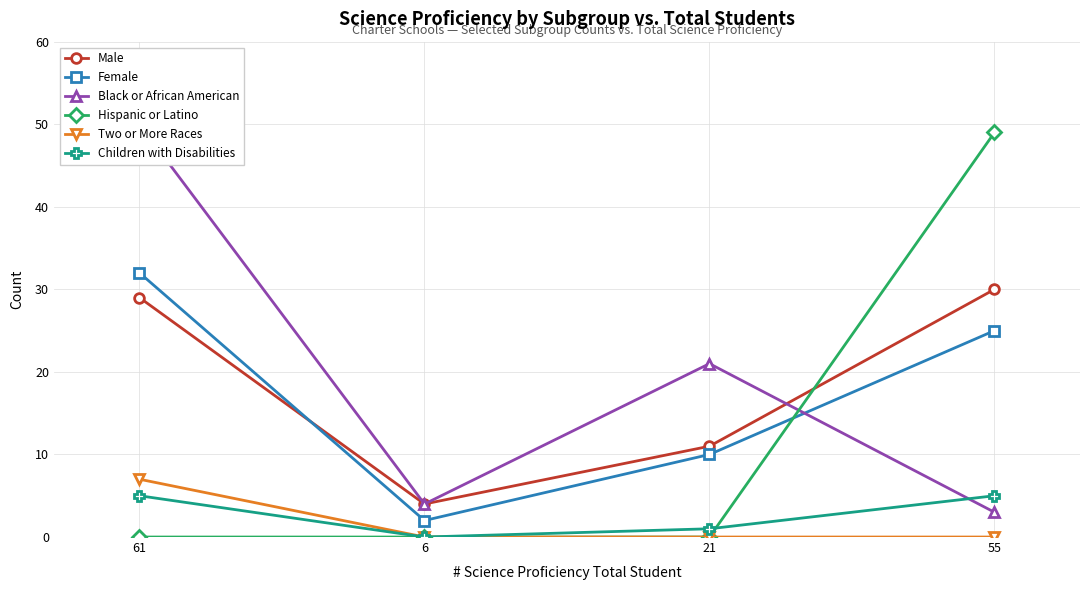

Which series has the largest total across all categories?

Black or African American